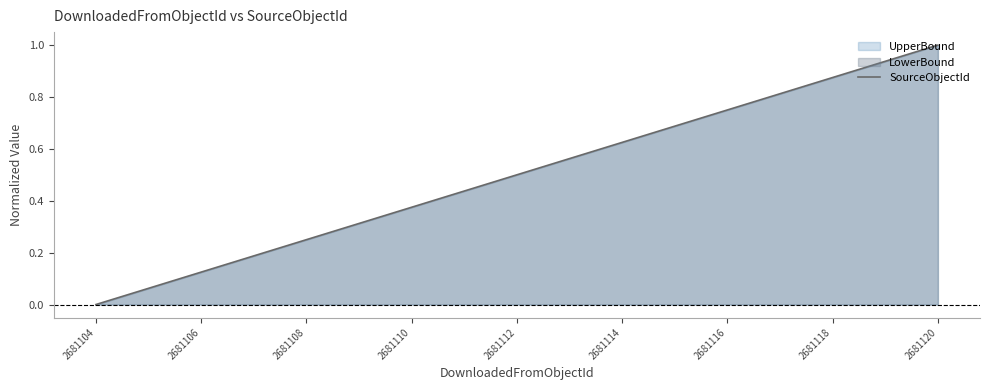

Between 2681118 and 2681112, which is larger?

2681118